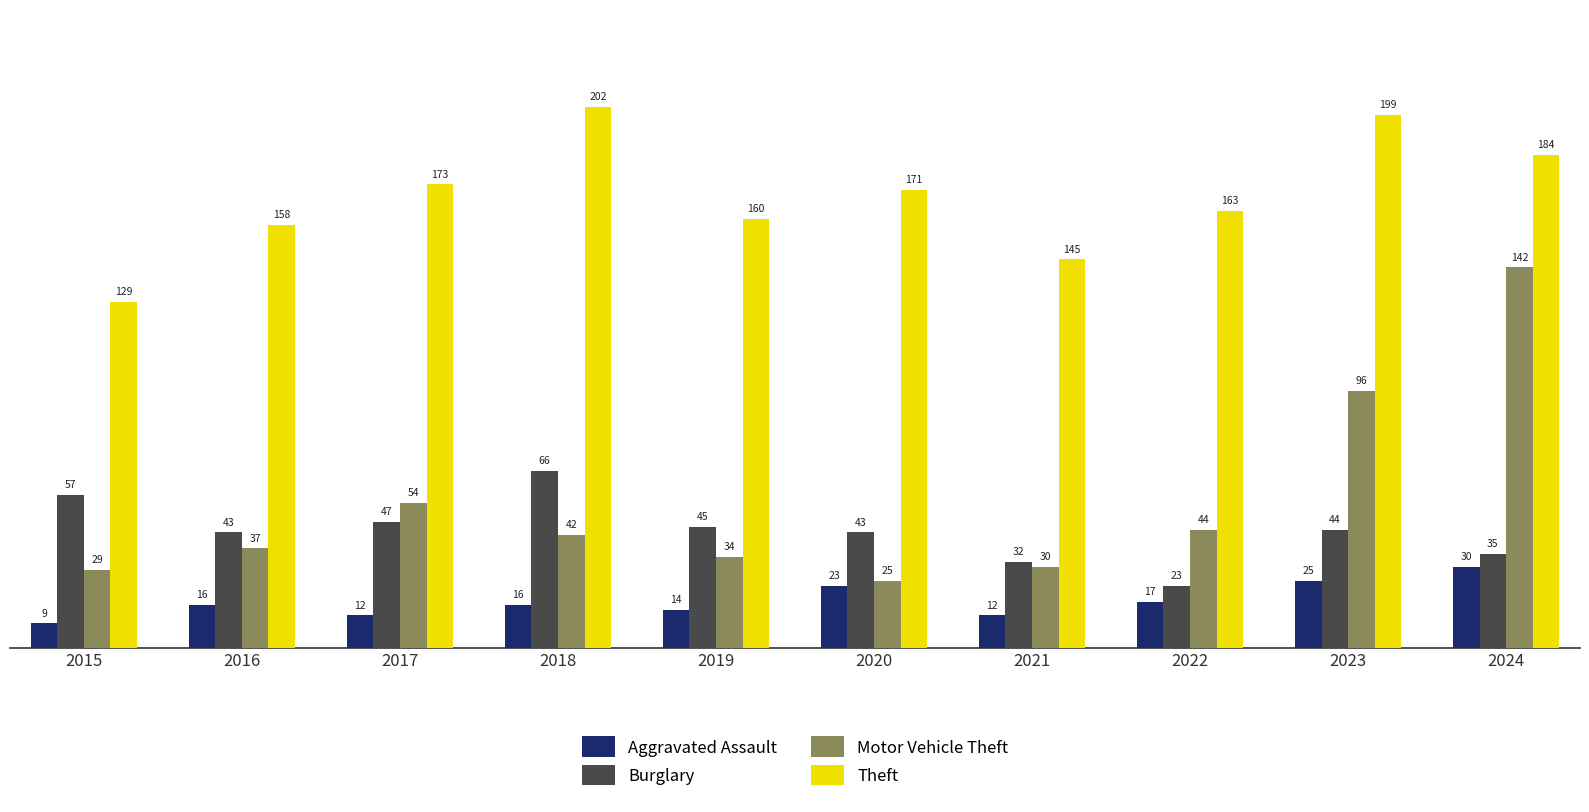

Does the chart contain stacked bars?

No